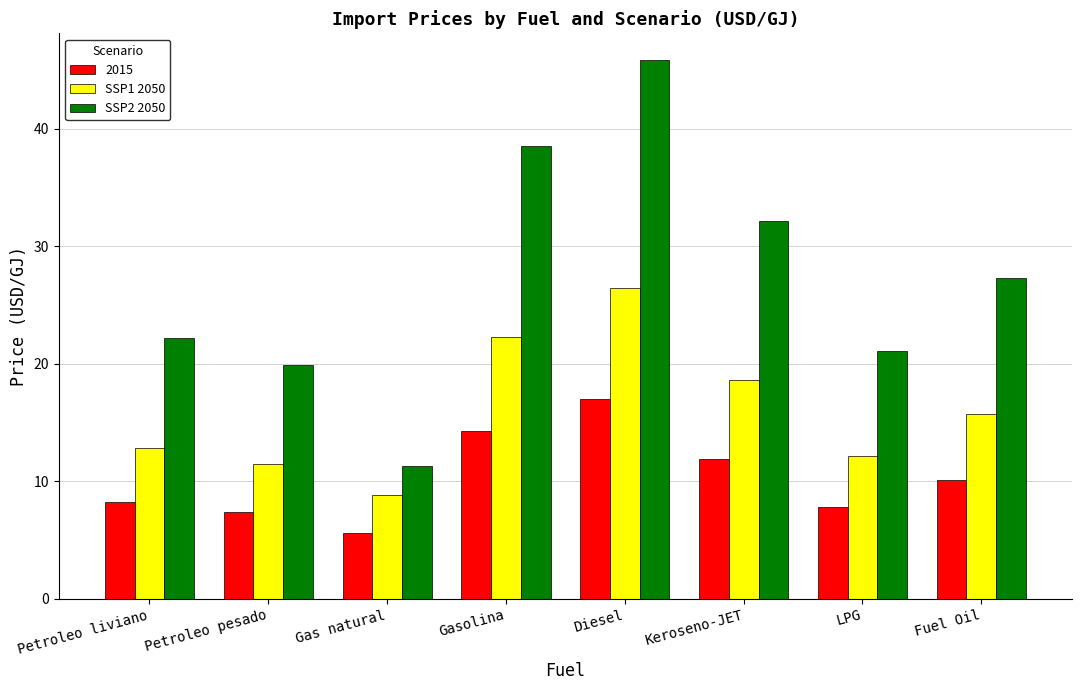

What is the label of the 3rd bar from the right?

Keroseno-JET